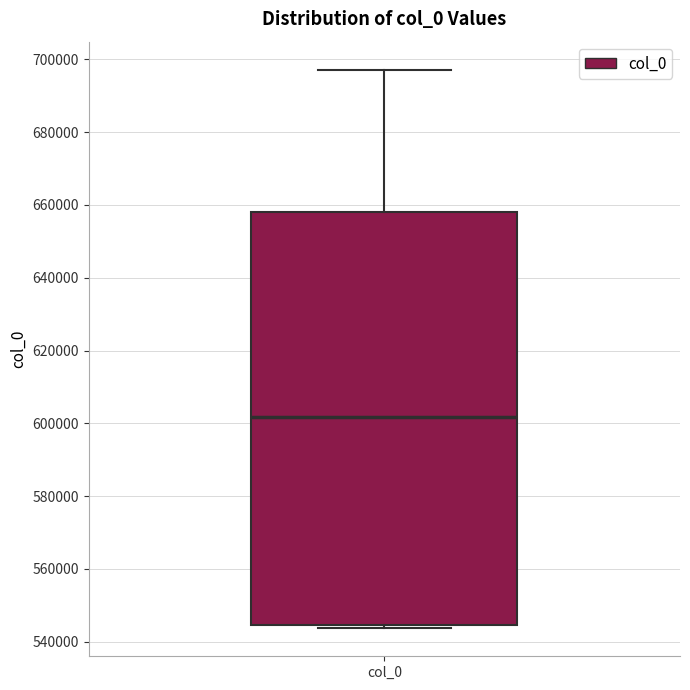

Transcribe this box plot: give where the median line is, the range the box spans, and where the two whiskers end, as read against the y-axis. The values are not printed on the chart, so give them approximately, as read against the axis.

median 602000, box 544000 to 658000, whiskers 544000 (just below the box's lower edge) to 698000